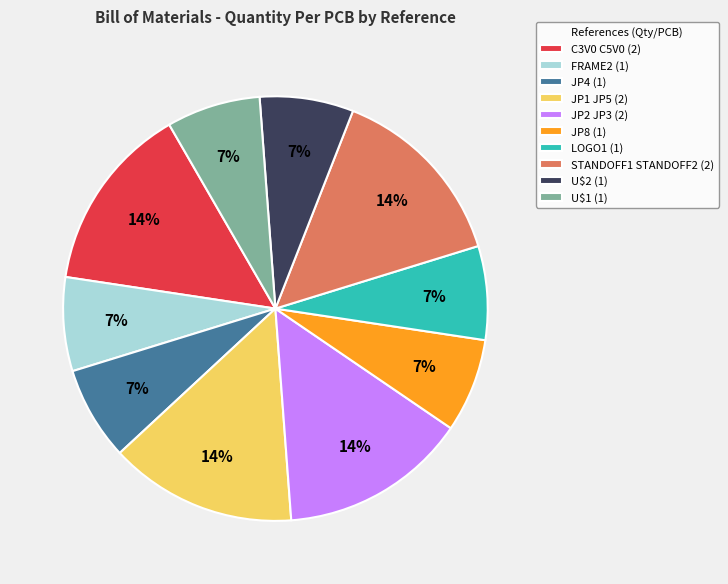

Which has a higher value, JP2 JP3 (2) or U$1 (1)?

JP2 JP3 (2)